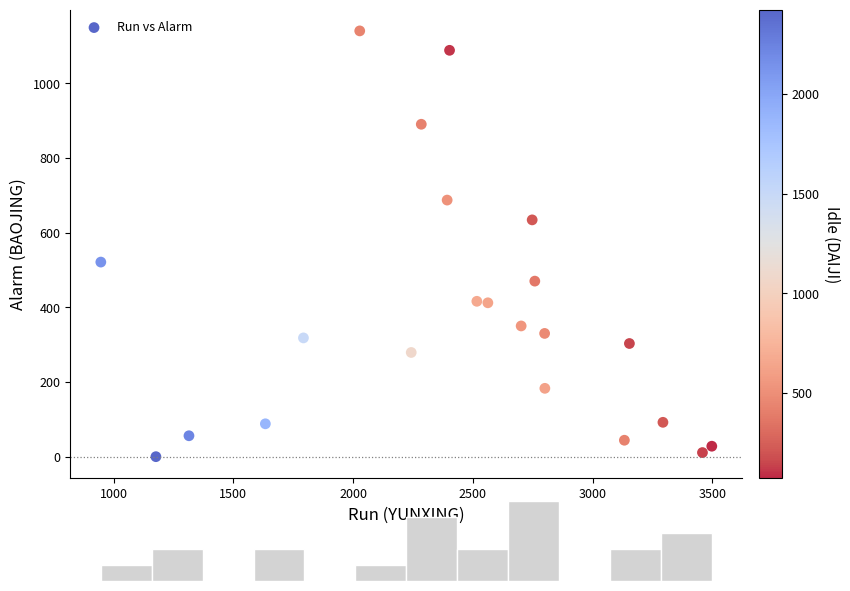

What Y value in the scatter plot is closest to 570?

521